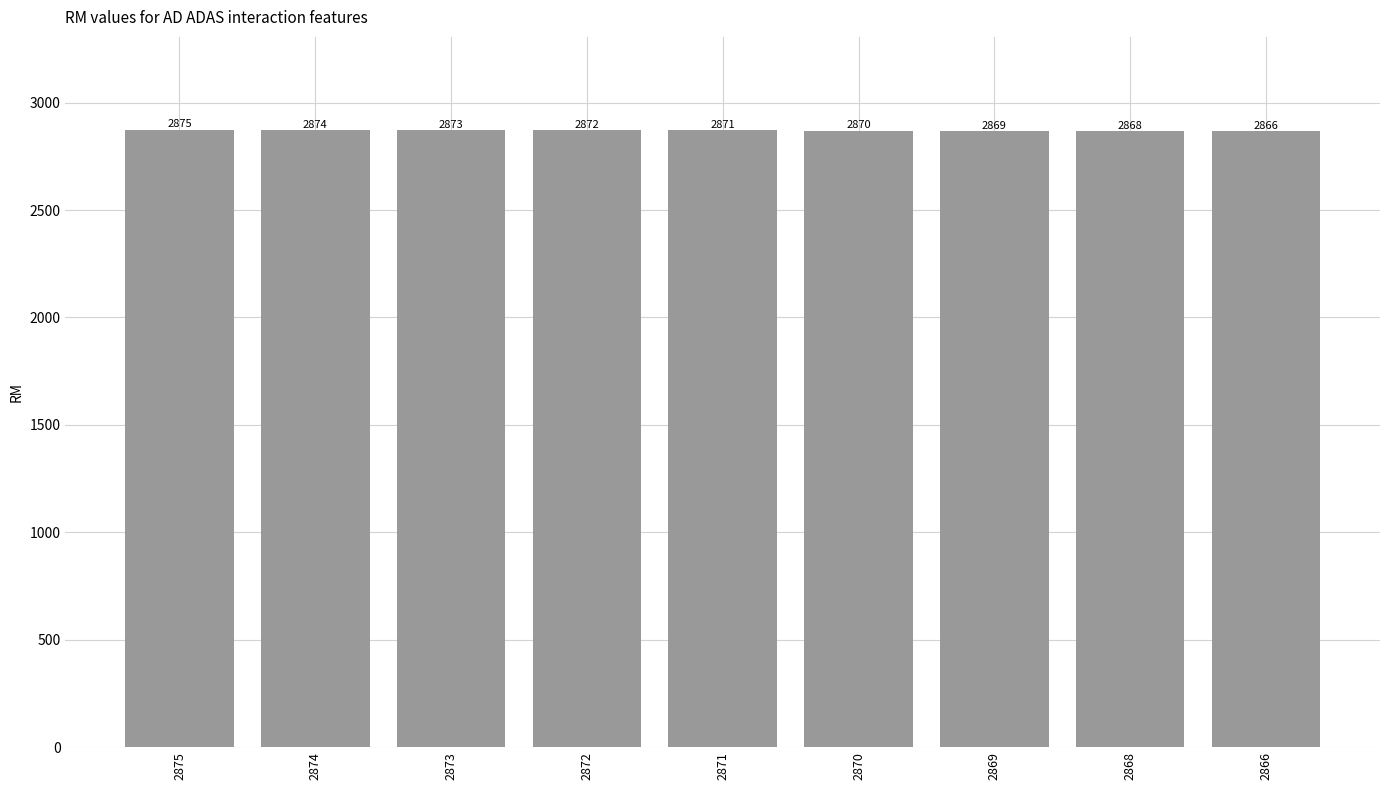

What is the value of the 5th bar from the left?

2871